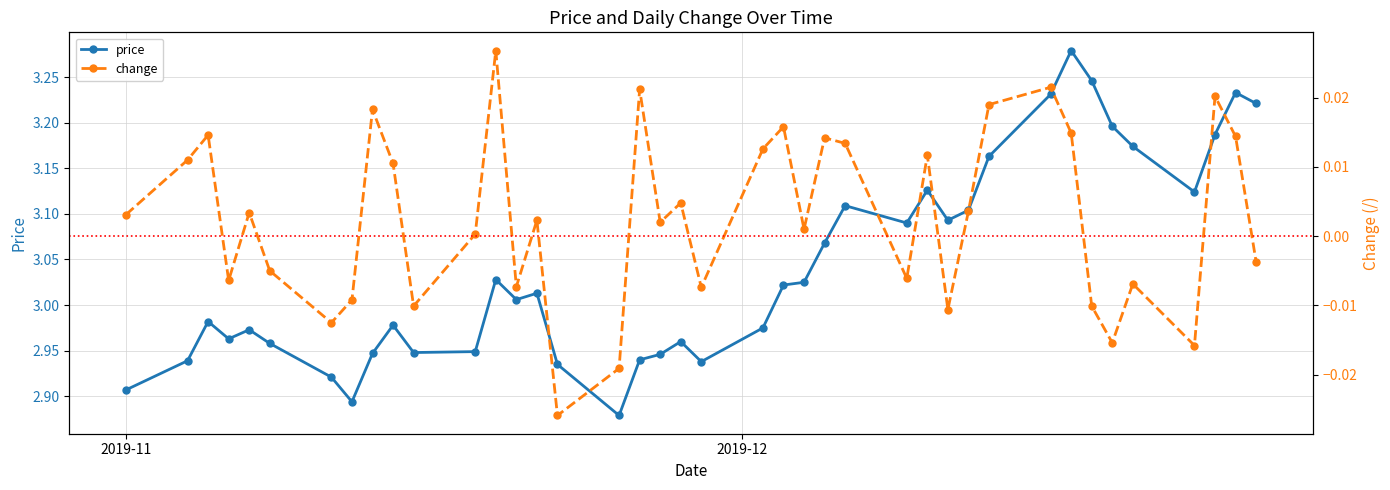

What is the sum of all price values?

121.7